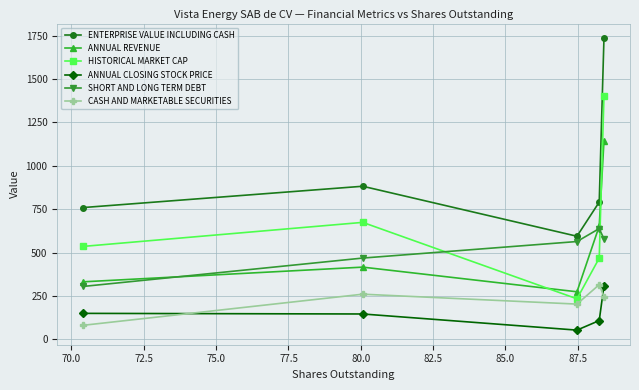

At how many categories does at least one series exceed 1029?

1